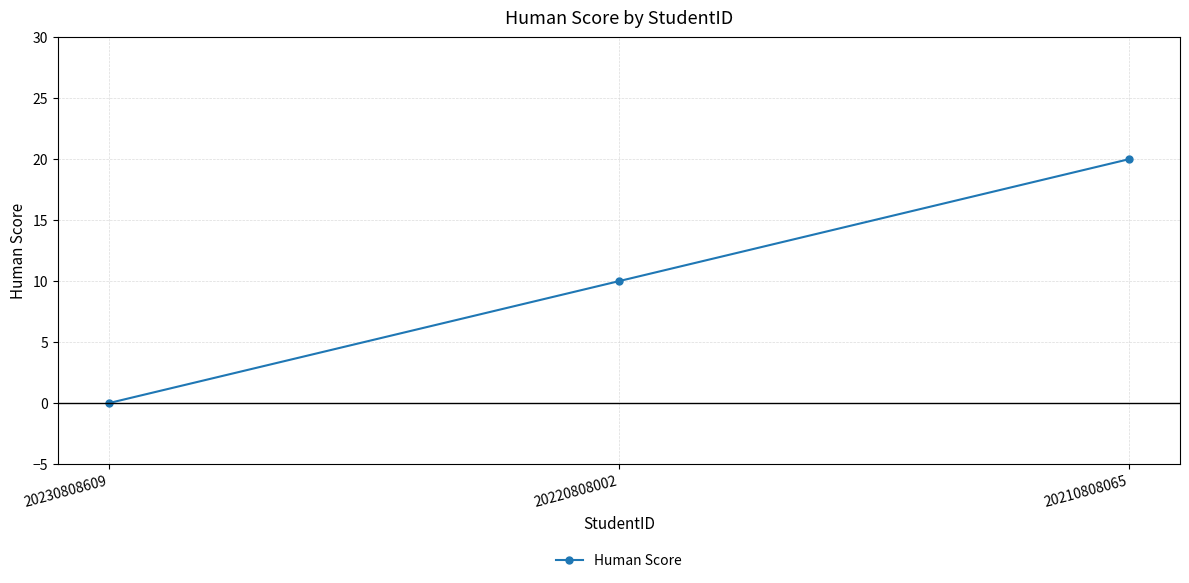

What is the change in value from 20230808609 to 20220808002?

+10